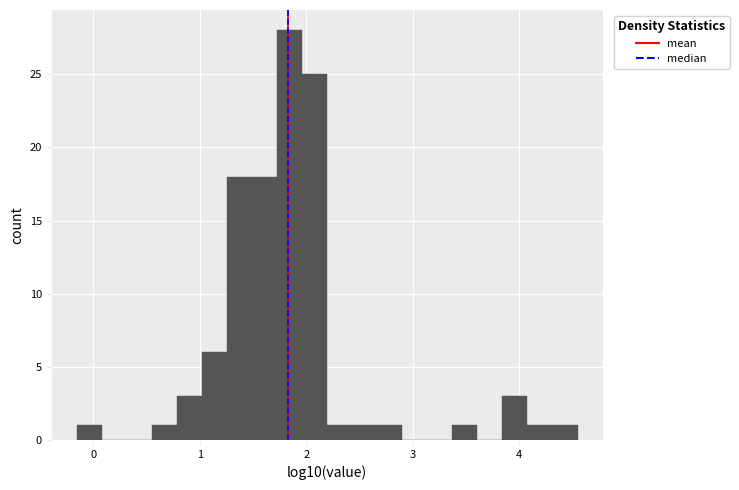

Read against the x-axis, roughly where is the centre of the tallest bar?

1.8